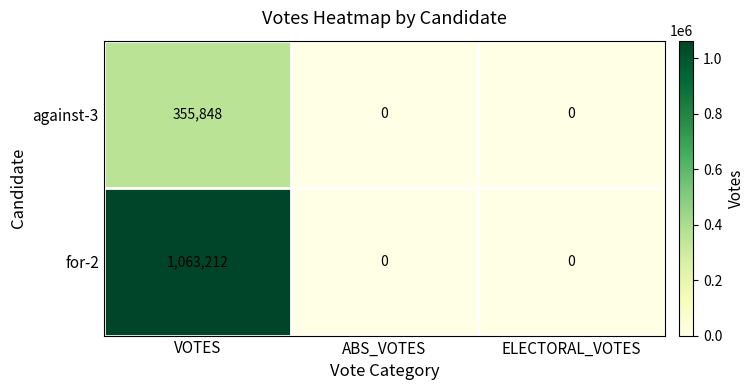

How many positive values does the against-3 series have?

1